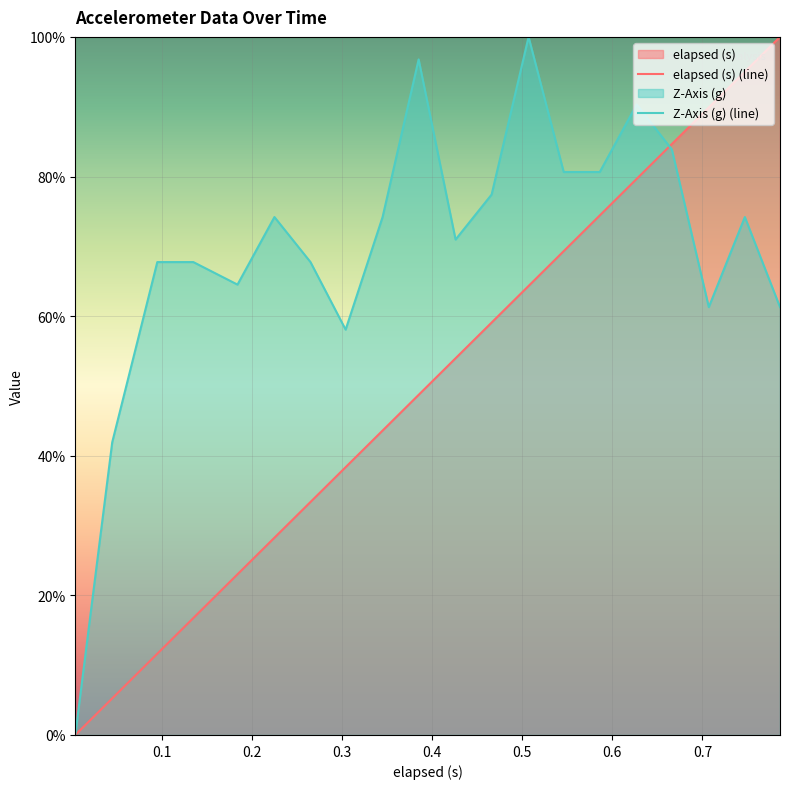

Is it true that Z-Axis (g) equals 0.4 at 0.507?

False